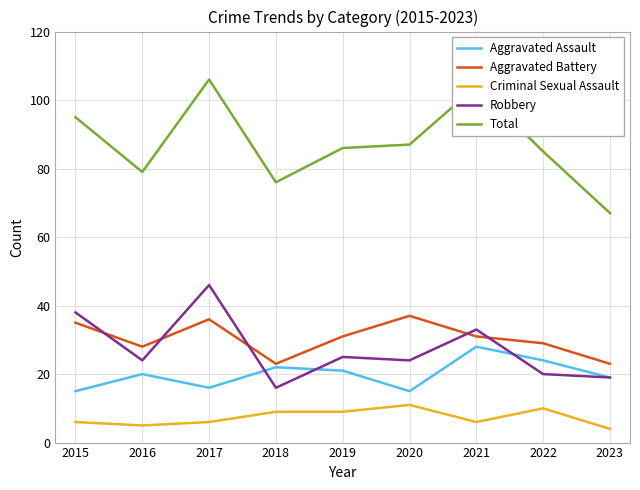

Which label corresponds to the largest value in the chart?

2017